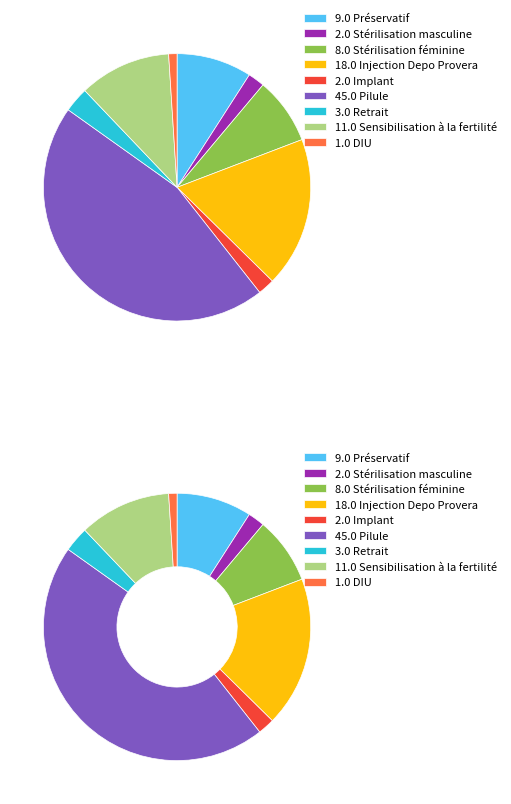

Rank the categories by value from lowest to highest.

DIU, Stérilisation masculine, Implant, Retrait, Stérilisation féminine, Préservatif, Sensibilisation à la fertilité, Injection Depo Provera, Pilule